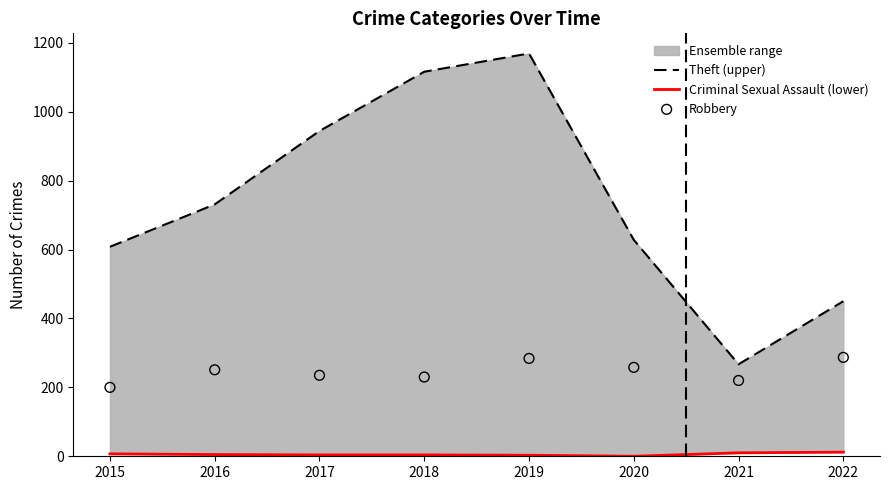

Which series contains the highest Y value?

Theft (upper)